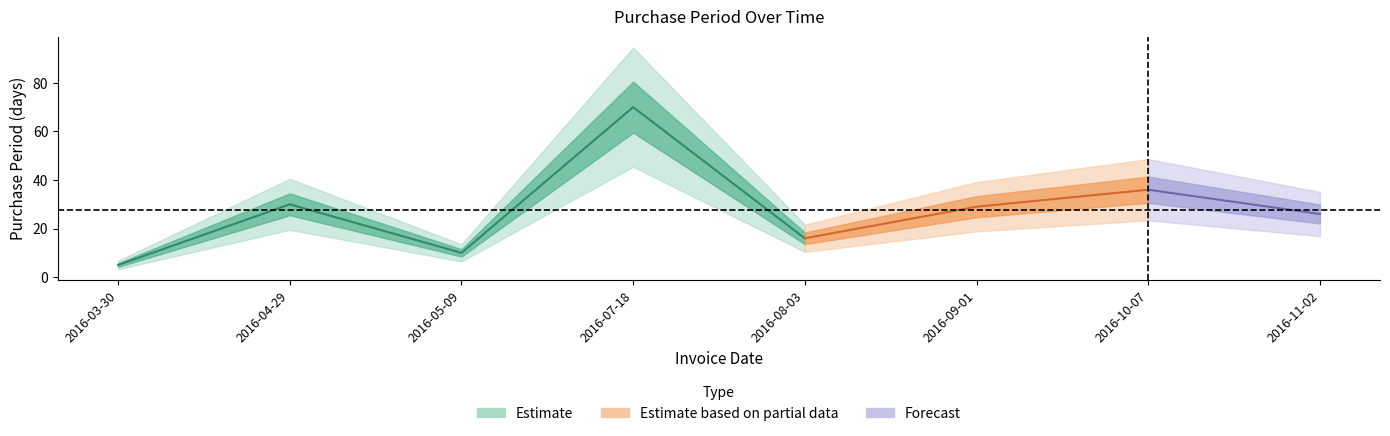

How many lines are shown in the chart?

1